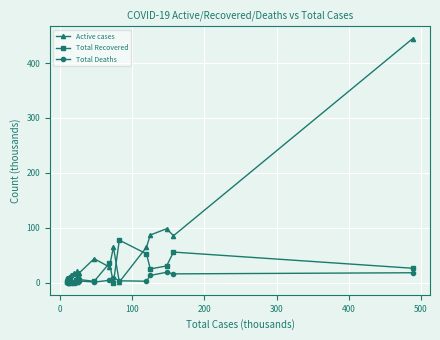

Which series has the widest spread of values?

Active cases